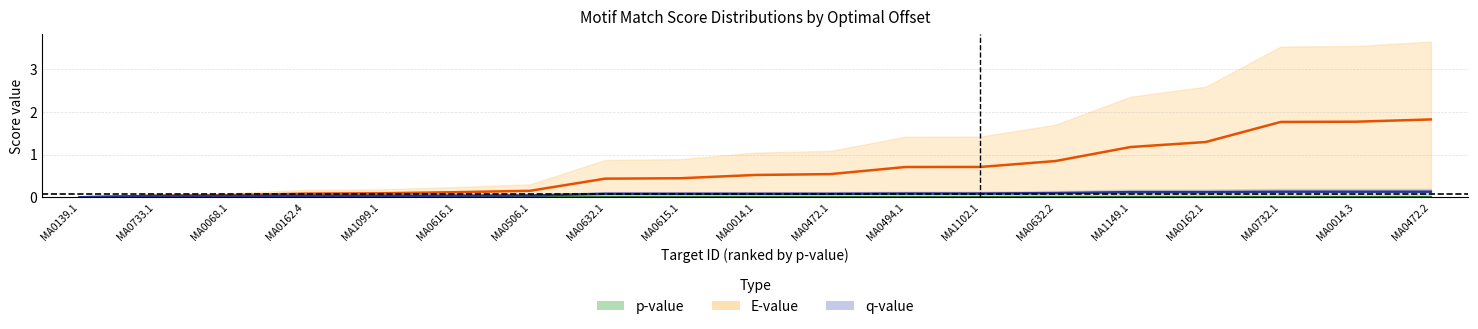

Is the value of p-value at MA0014.3 greater than the value of E-value at MA0139.1?

Yes